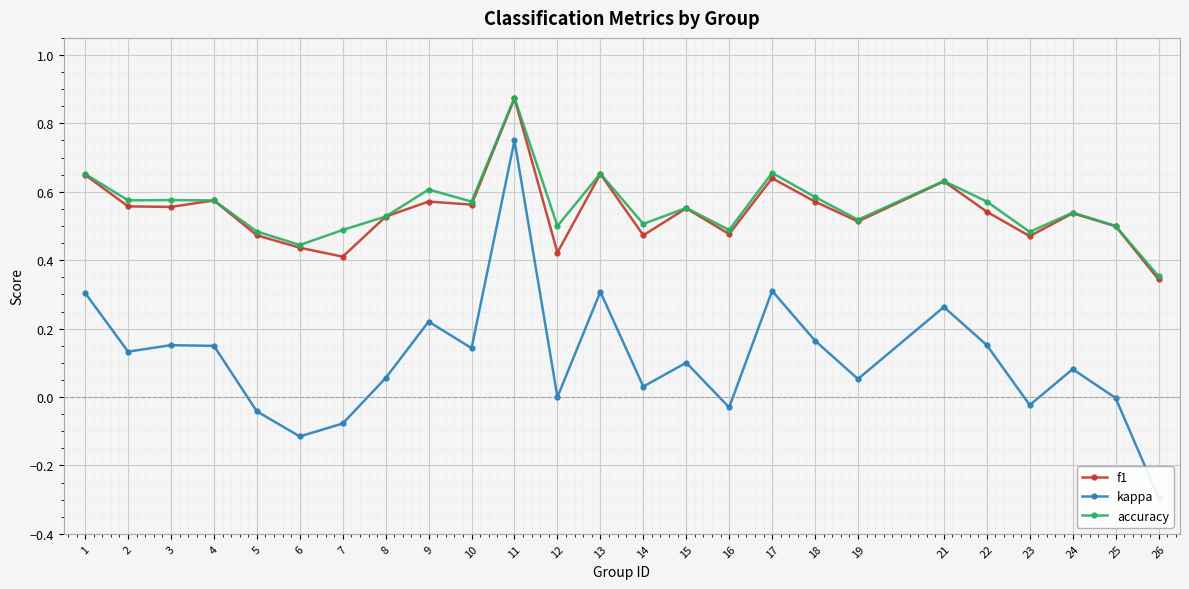

At which label does f1 reach its peak?

11